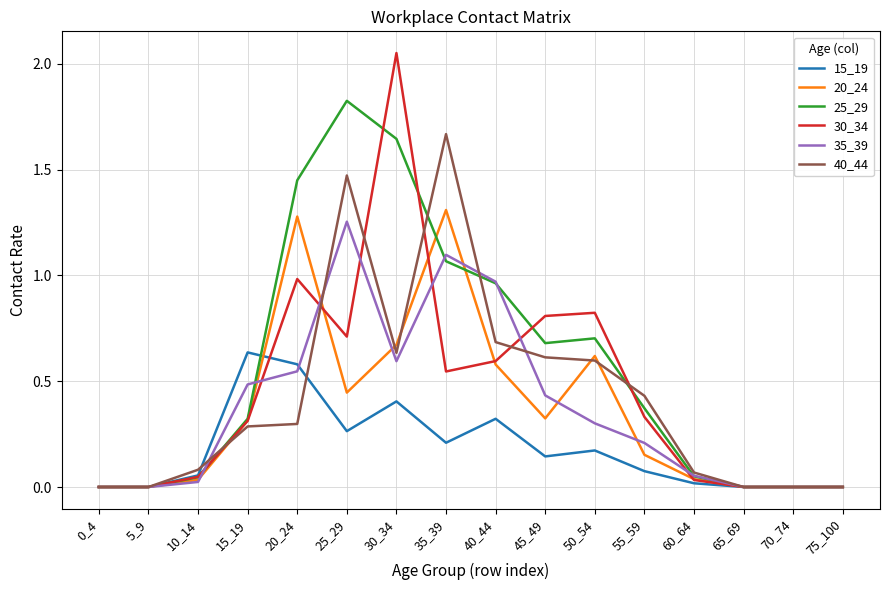

Is the value of 15_19 at 35_39 greater than the value of 35_39 at 5_9?

Yes